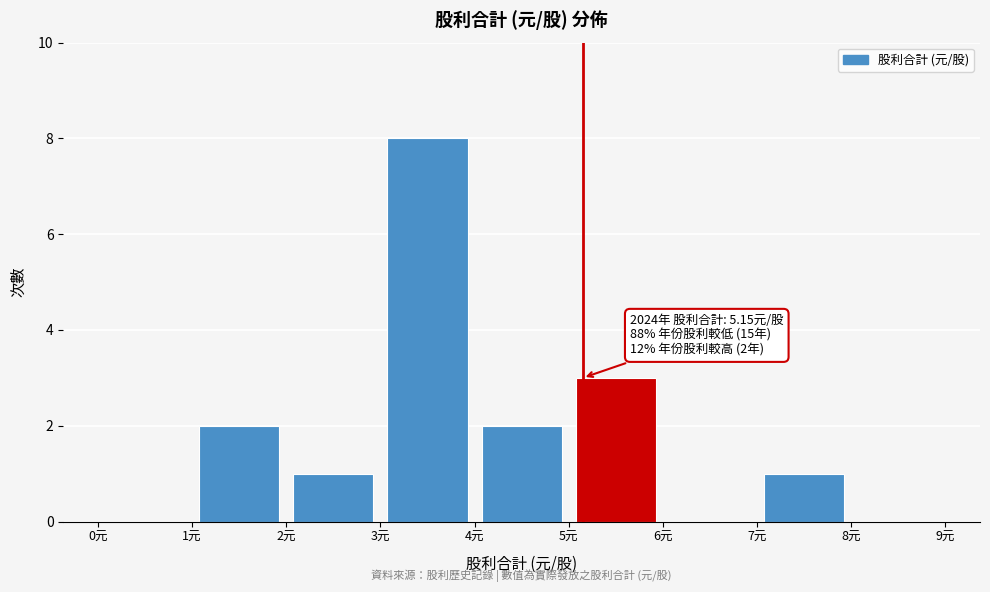

Which range on the x-axis has the tallest bar?

3 to 4